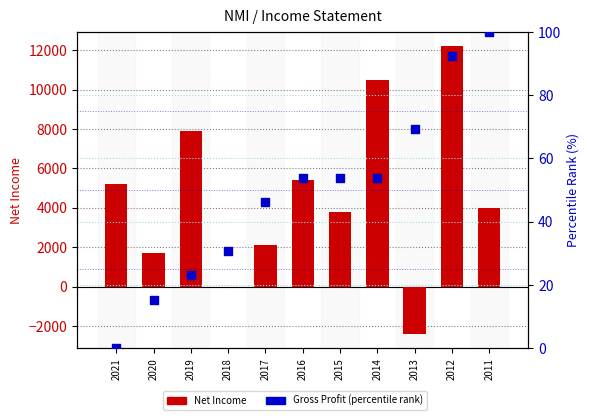

At which category is the sum across all series the highest?

2012